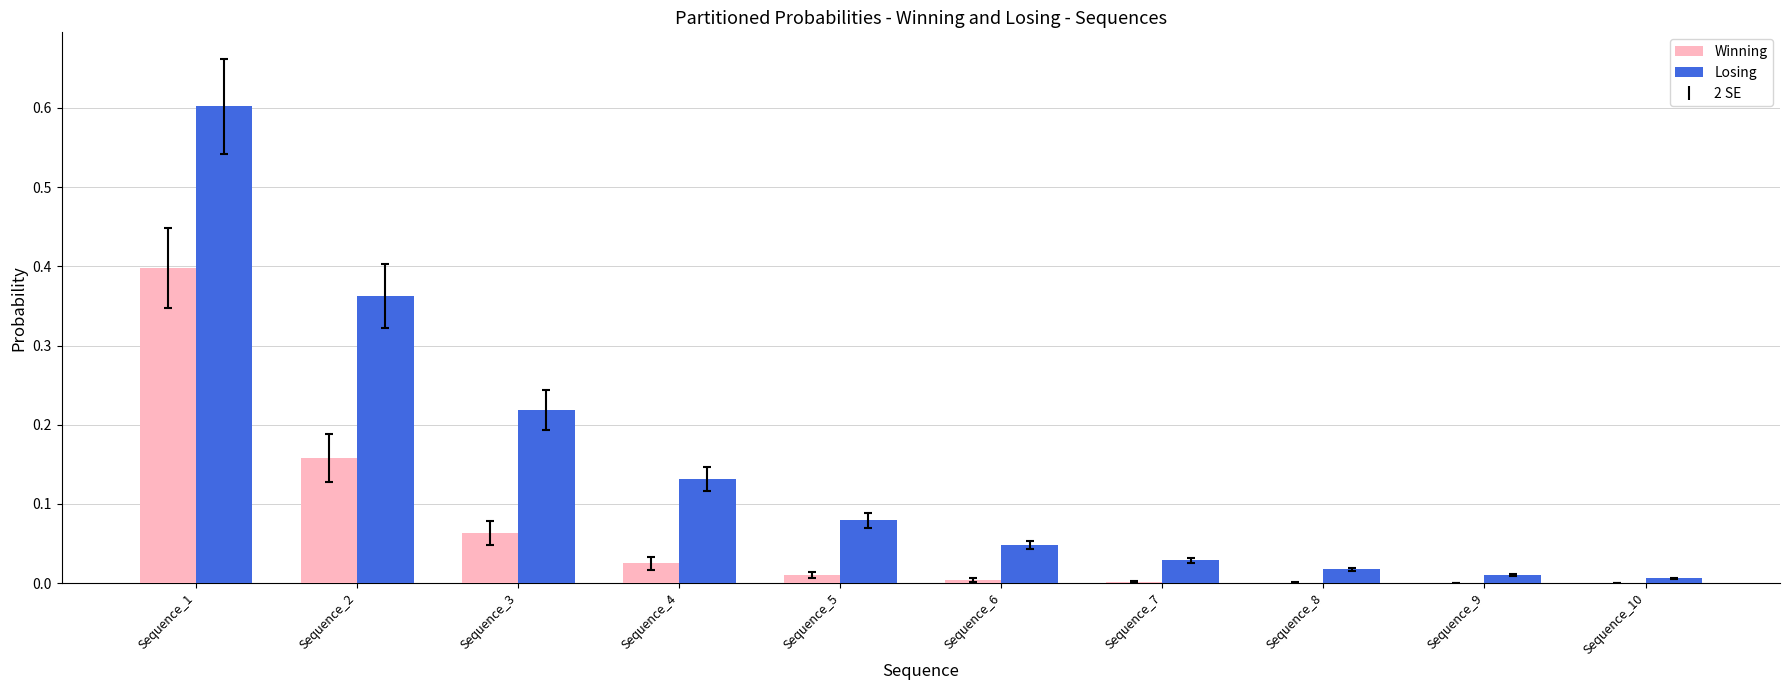

Count the number of data series in this chart.

2